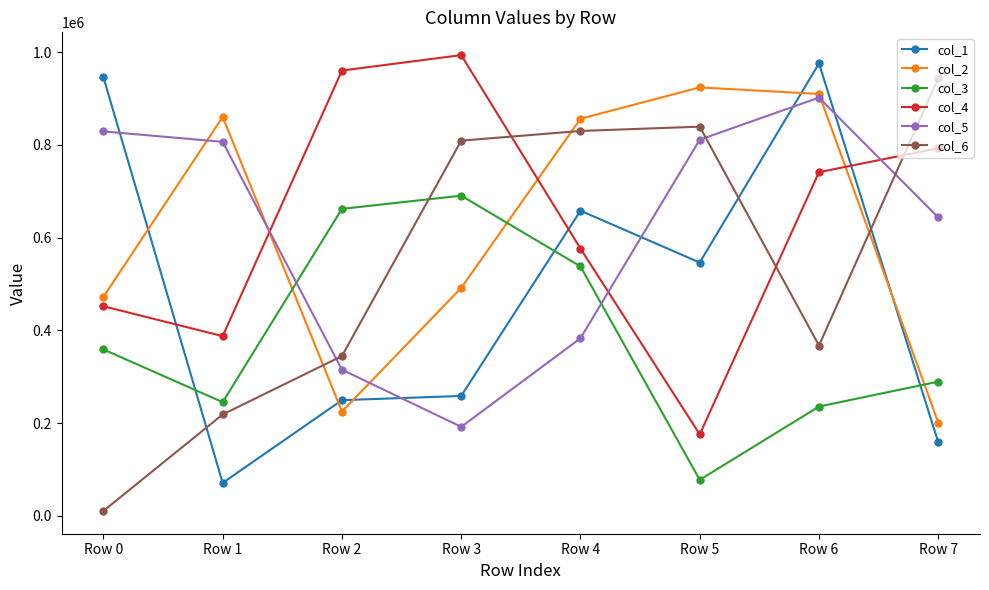

Between which two adjacent categories do col_5 and col_6 first intersect?

Row 1 and Row 2